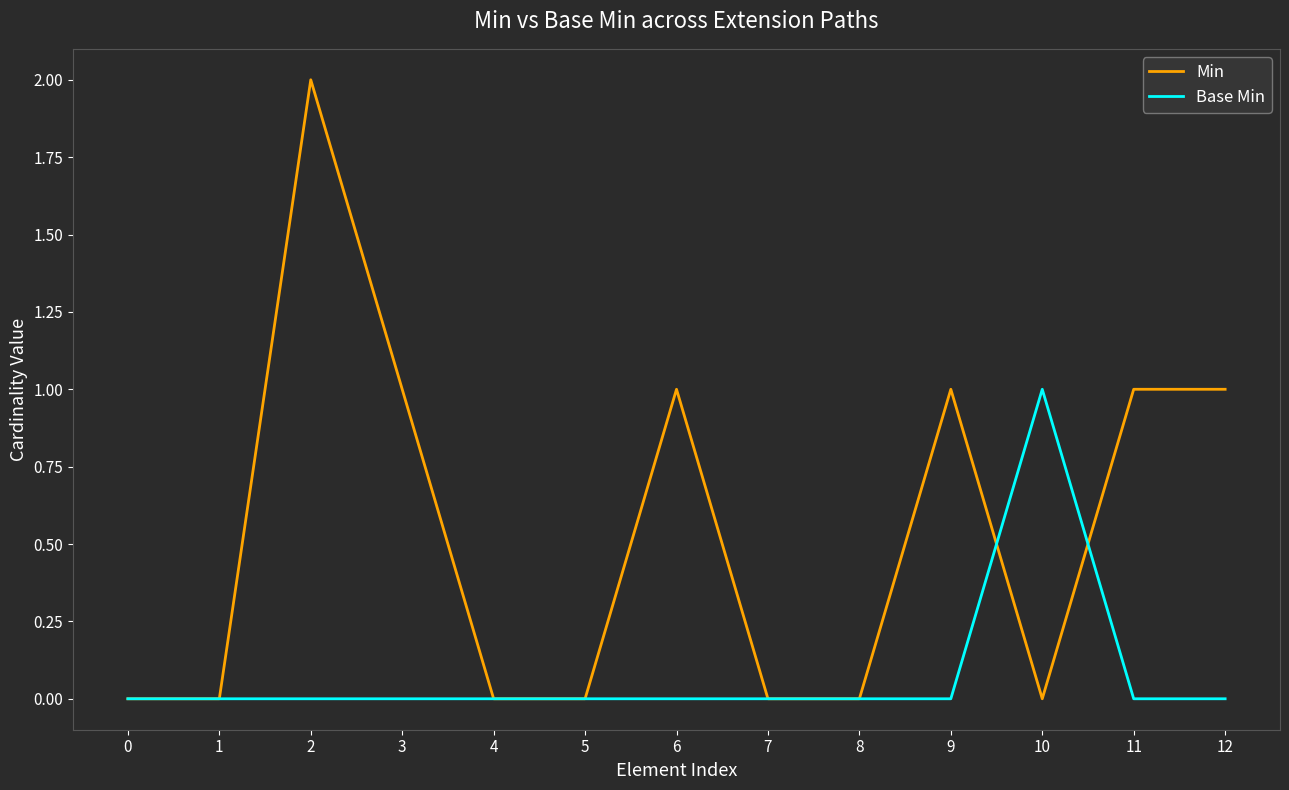

The value of Min at 7 is 0. True or false?

True